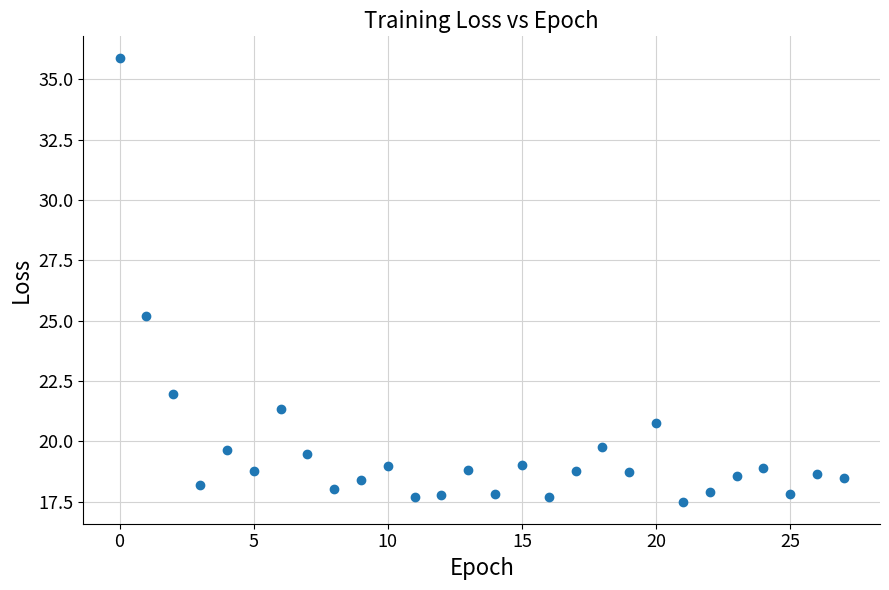

What is the range of Y values (max minus min)?

18.4